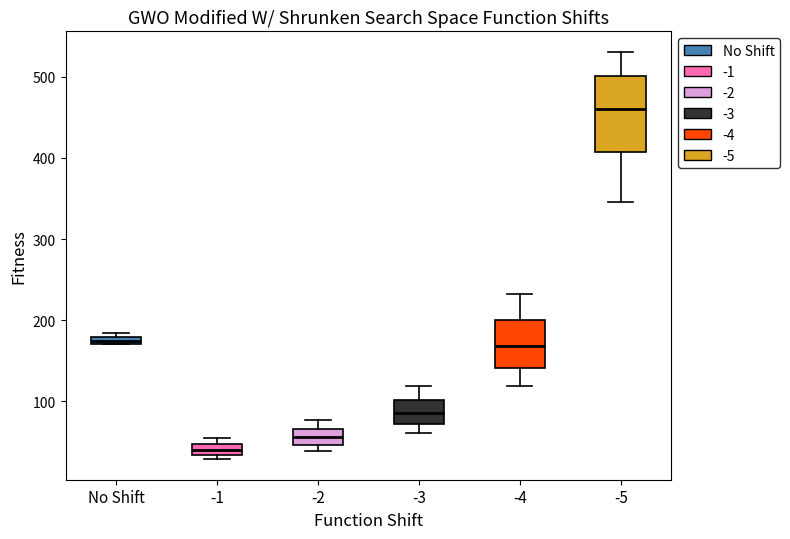

Where is the upper edge of the box for -2 on the y-axis? The values are not printed on the chart, so give them approximately, as read against the axis.

70